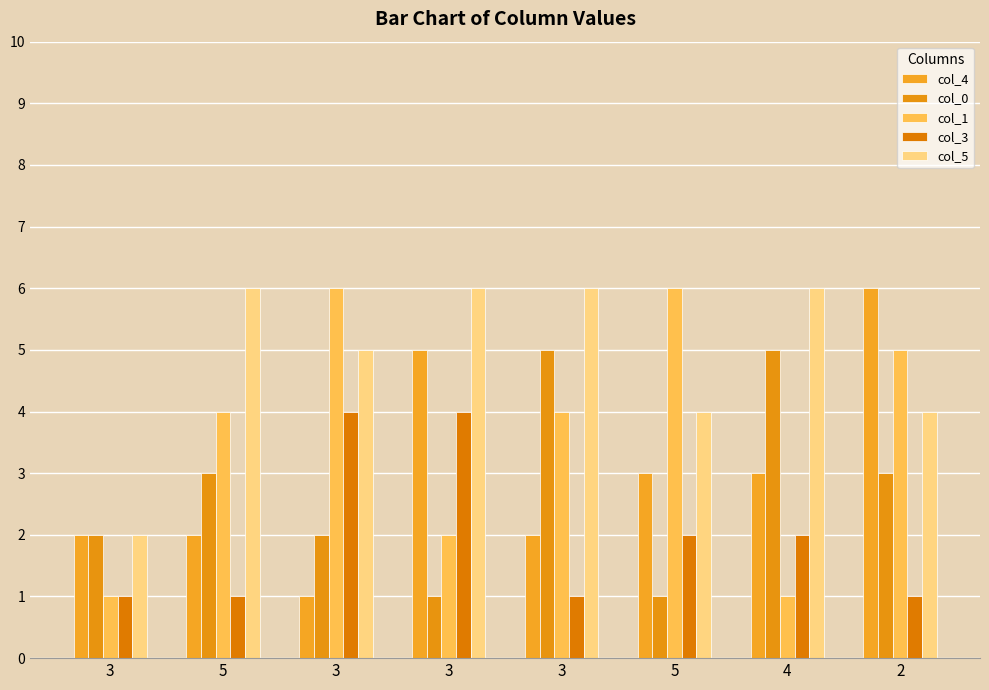

How many col_5 values are between 4 and 6?

7